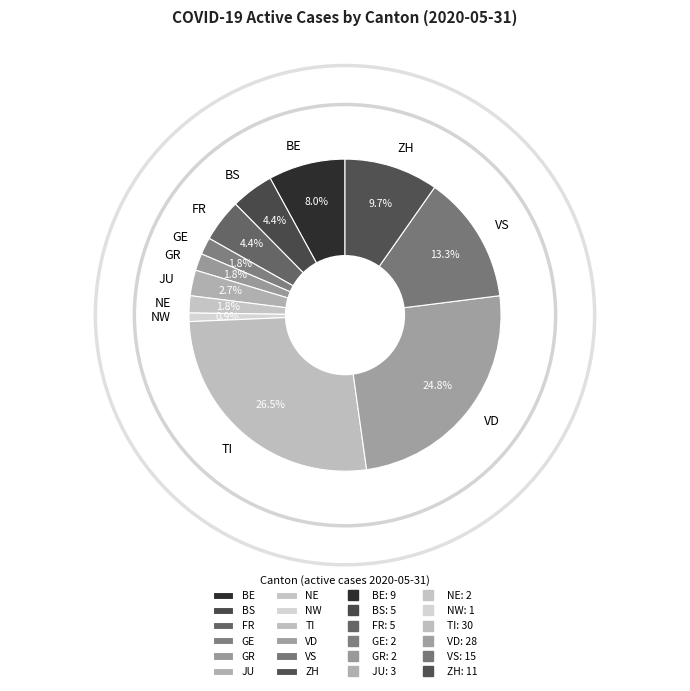

To the nearest percent, what is the average slice percentage?

8%